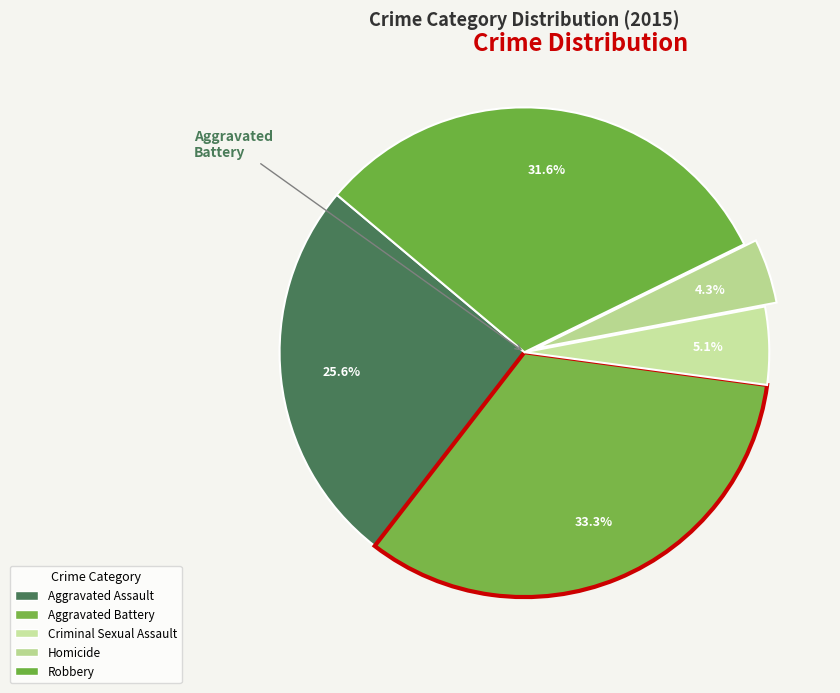

What is the change in value from Aggravated Assault to Aggravated Battery?

+9